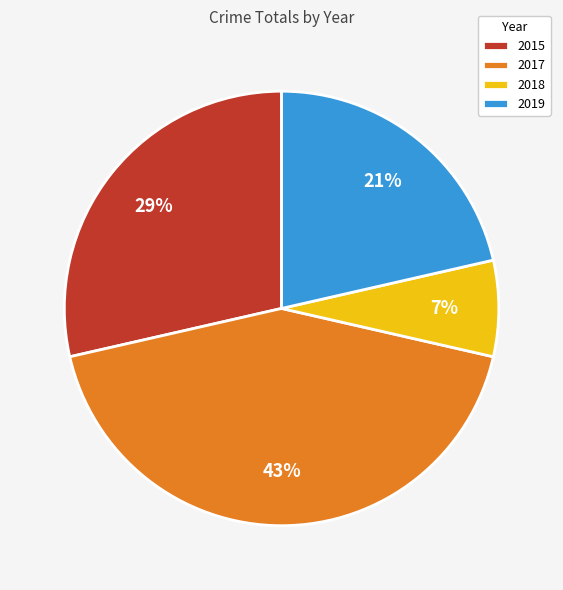

What is the smallest slice in the pie chart?

2018